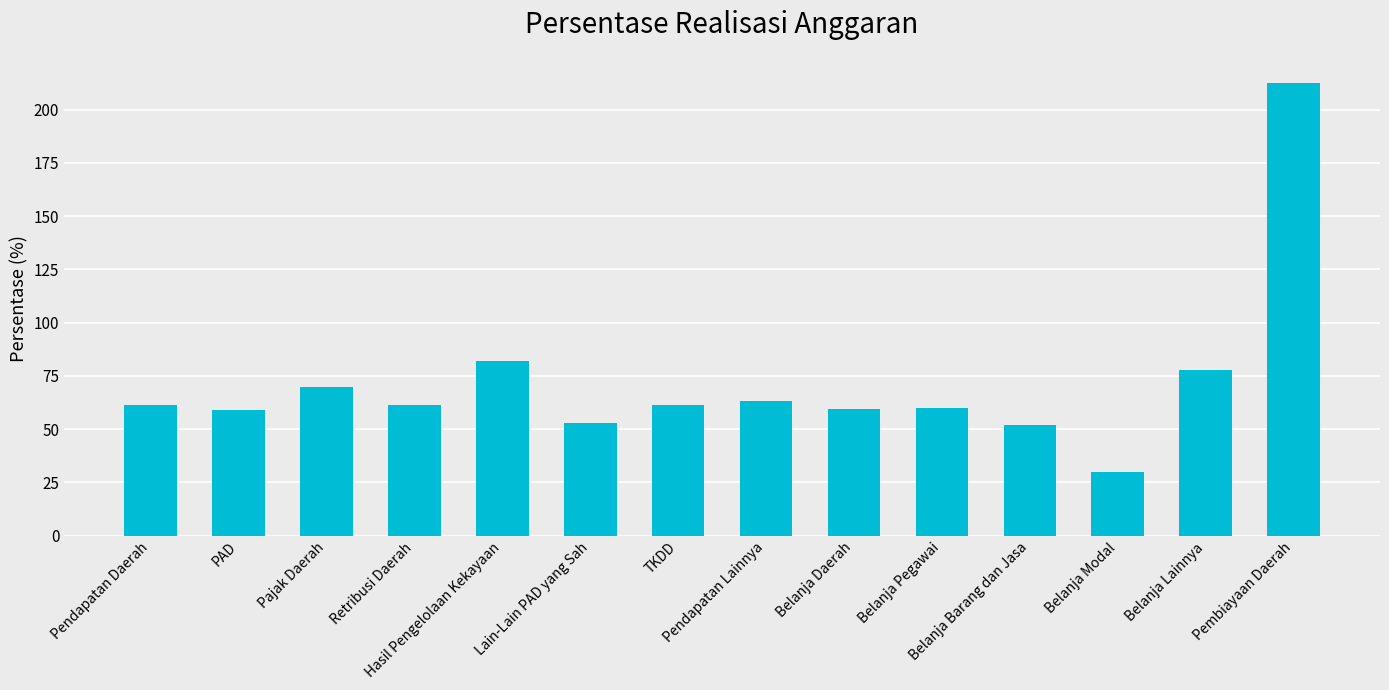

How many distinct data groups are displayed?

1